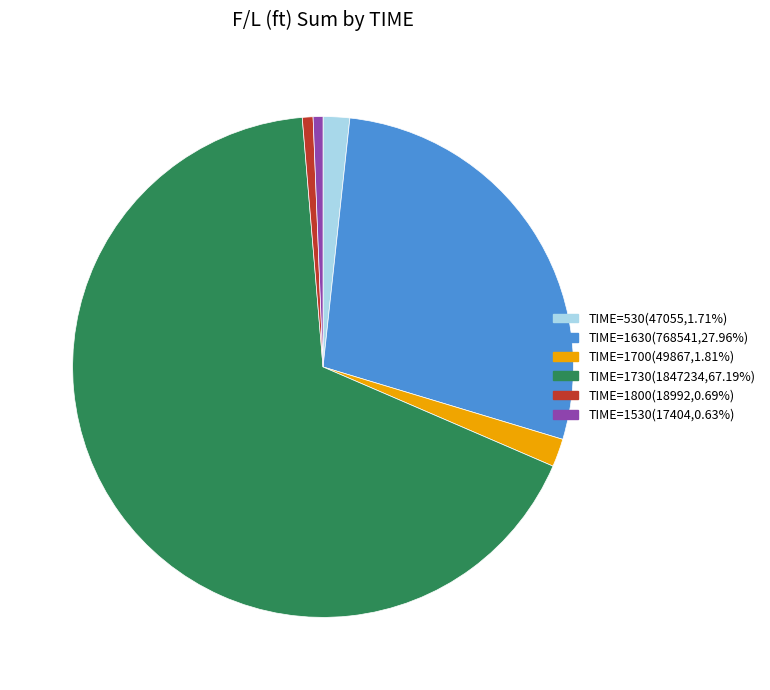

Is there any slice that represents more than half of the pie?

Yes